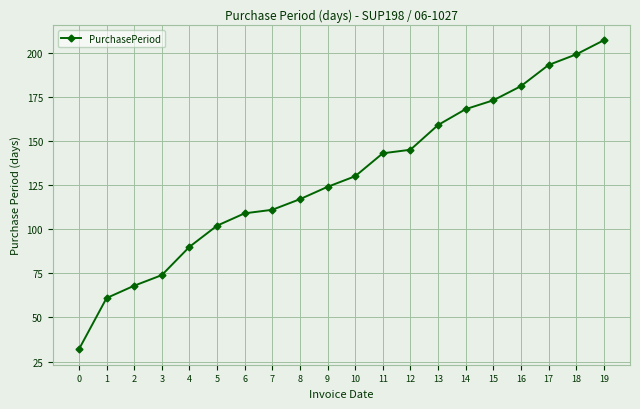

What is the sum of all values?

2586